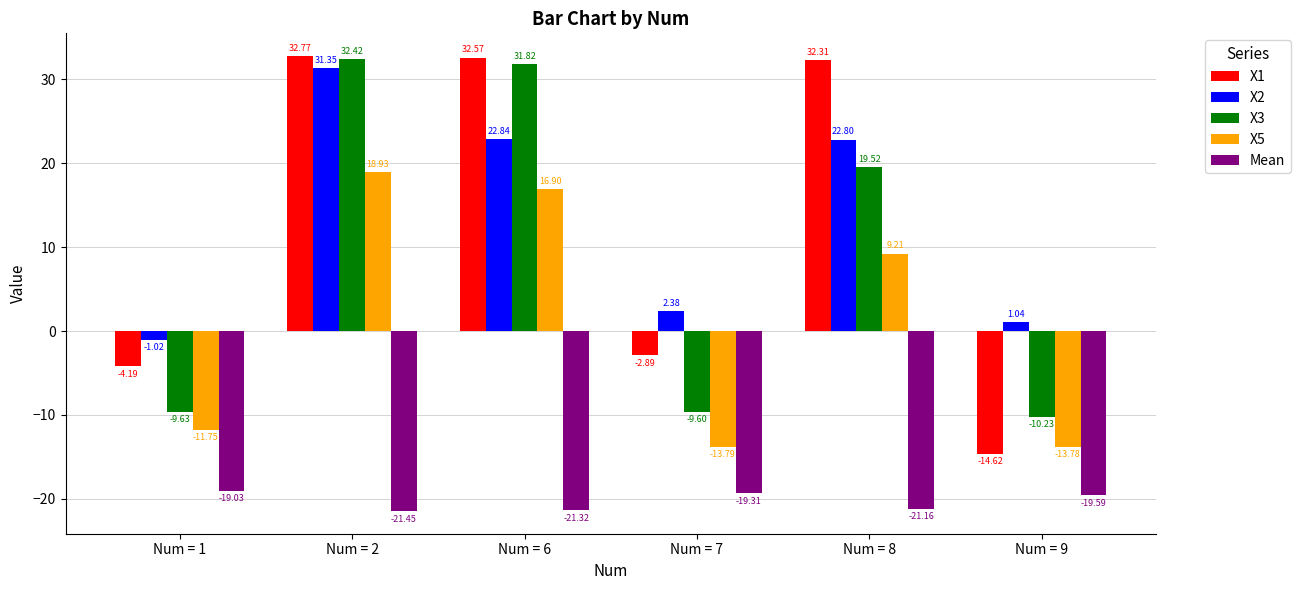

Are the bars horizontal?

No